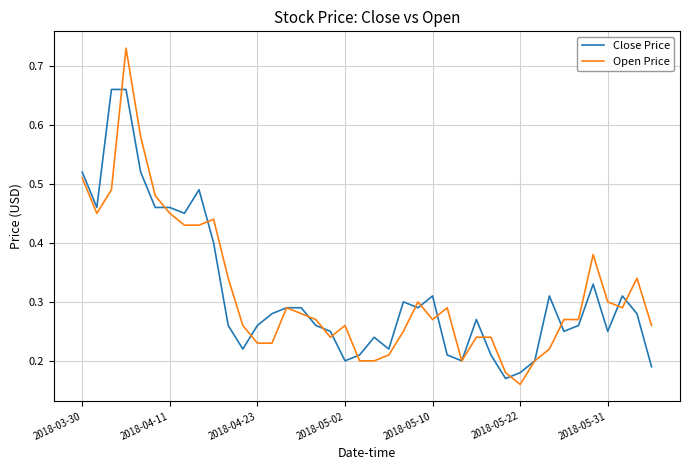

Which series has the largest range (max minus min)?

Open Price